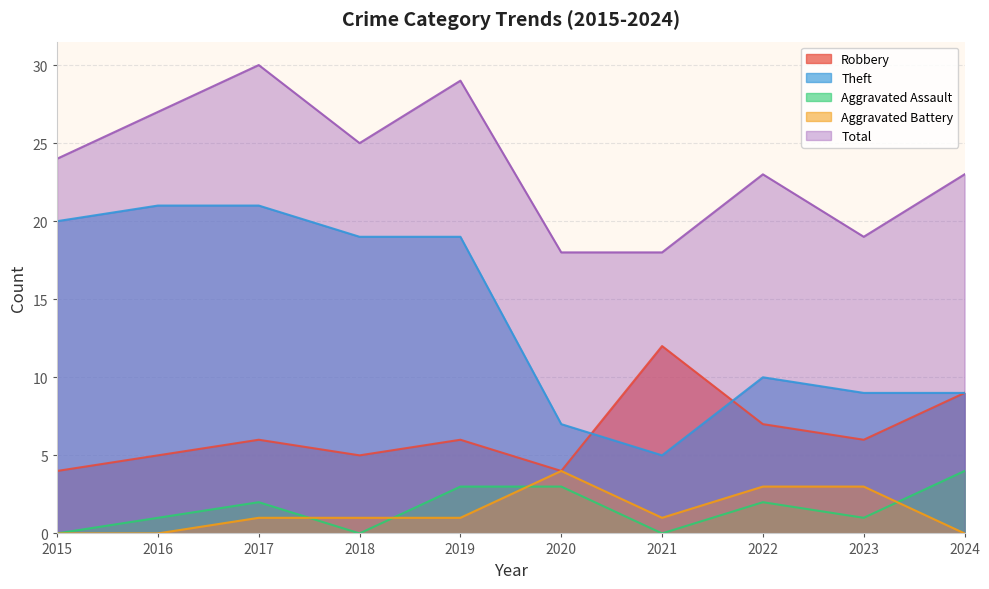

At which category is the sum across all series the highest?

2017